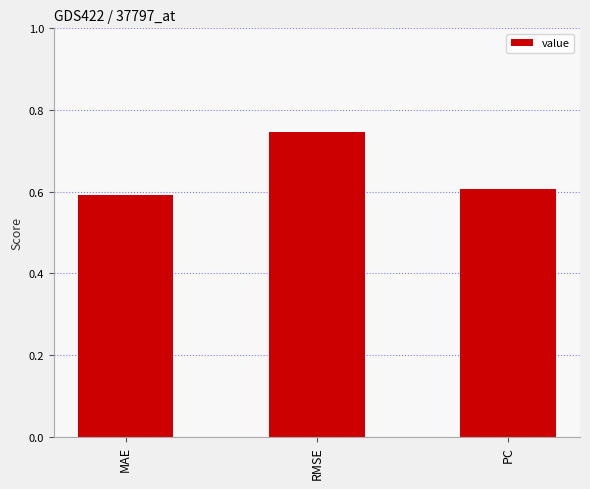

Which label corresponds to the largest value in the chart?

RMSE